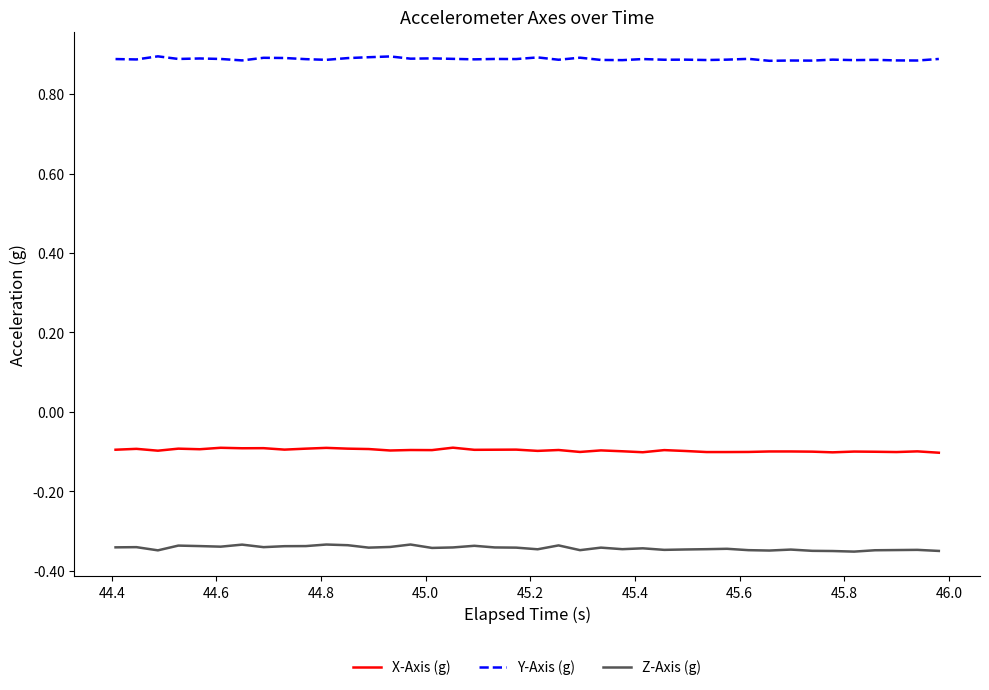

True or false: Y-Axis (g) and Z-Axis (g) cross at least once.

False